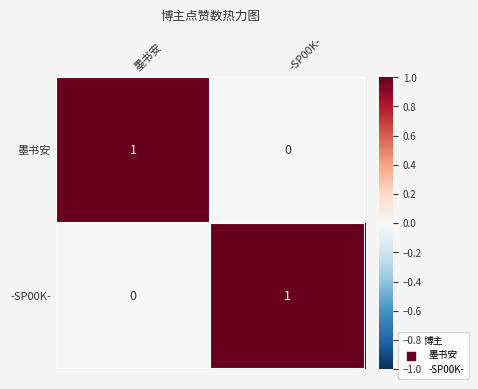

Reading right to left, what are all the values shown in this chart?

墨书安: -SP00K-=0	墨书安=1
-SP00K-: -SP00K-=1	墨书安=0